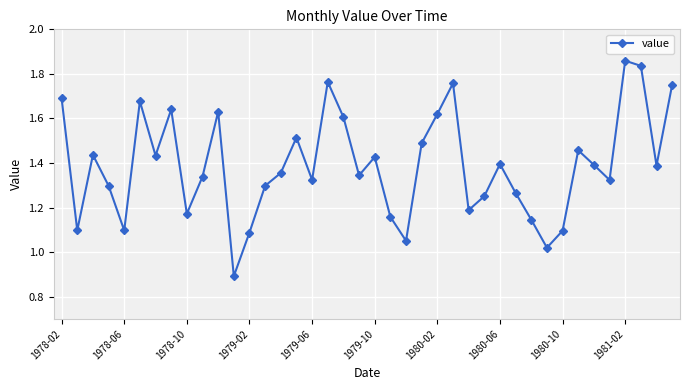

What is the sum of all values?

55.6